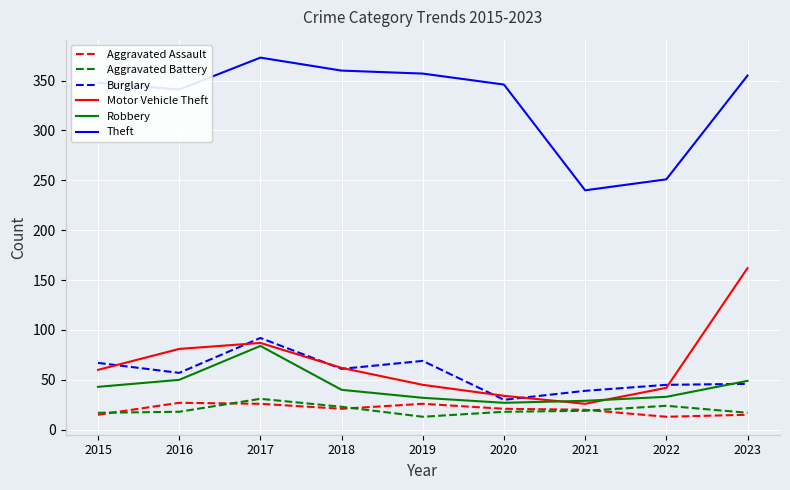

At which label does Robbery reach its peak?

2017